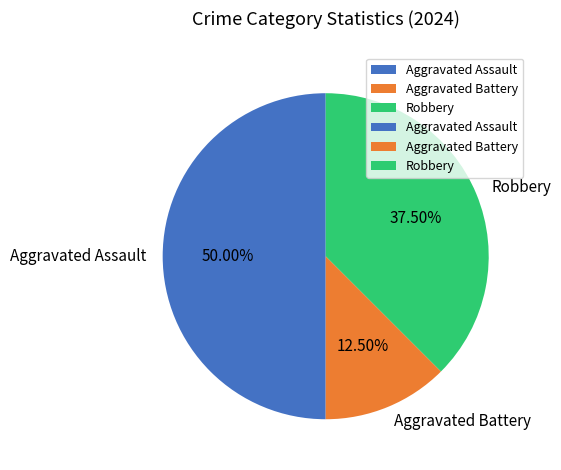

Which has a higher value, Aggravated Assault or Aggravated Battery?

Aggravated Assault